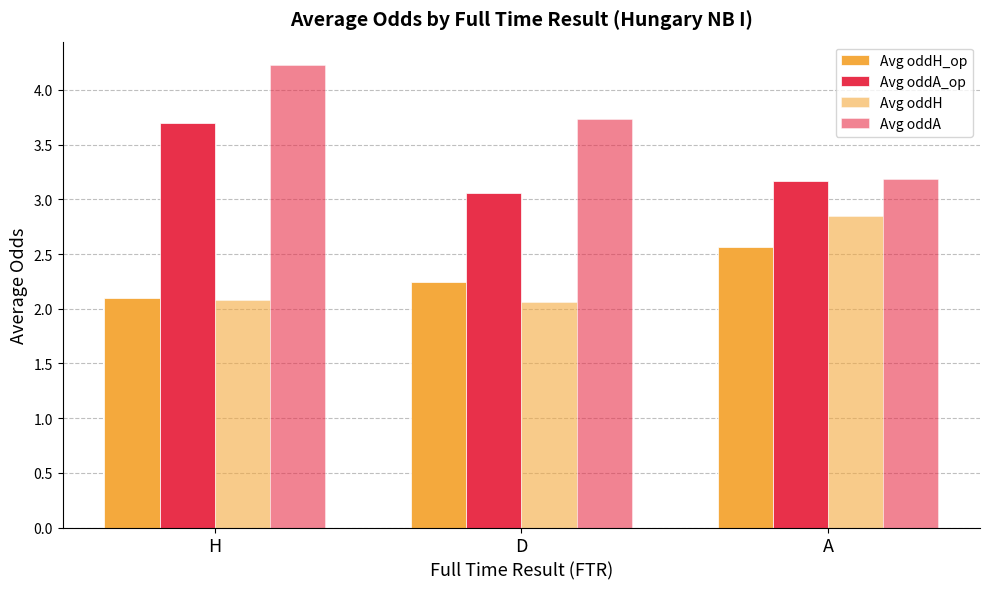

Which label corresponds to the largest value in the chart?

H